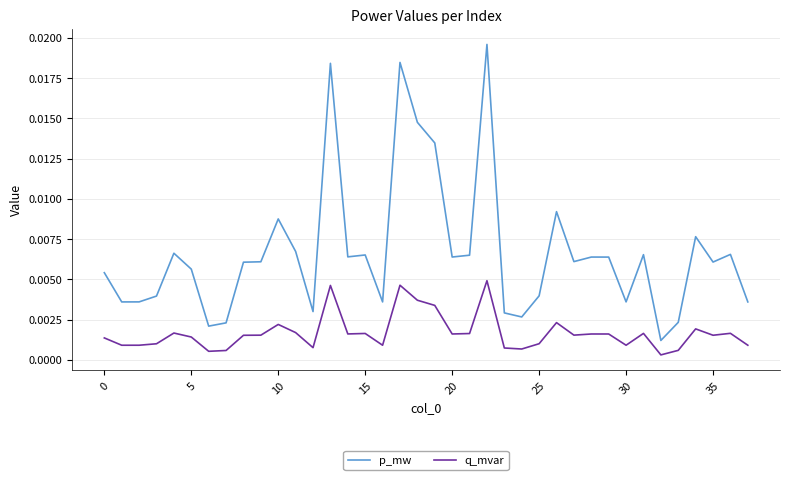

List the series in order of their peak value, lowest first.

q_mvar, p_mw